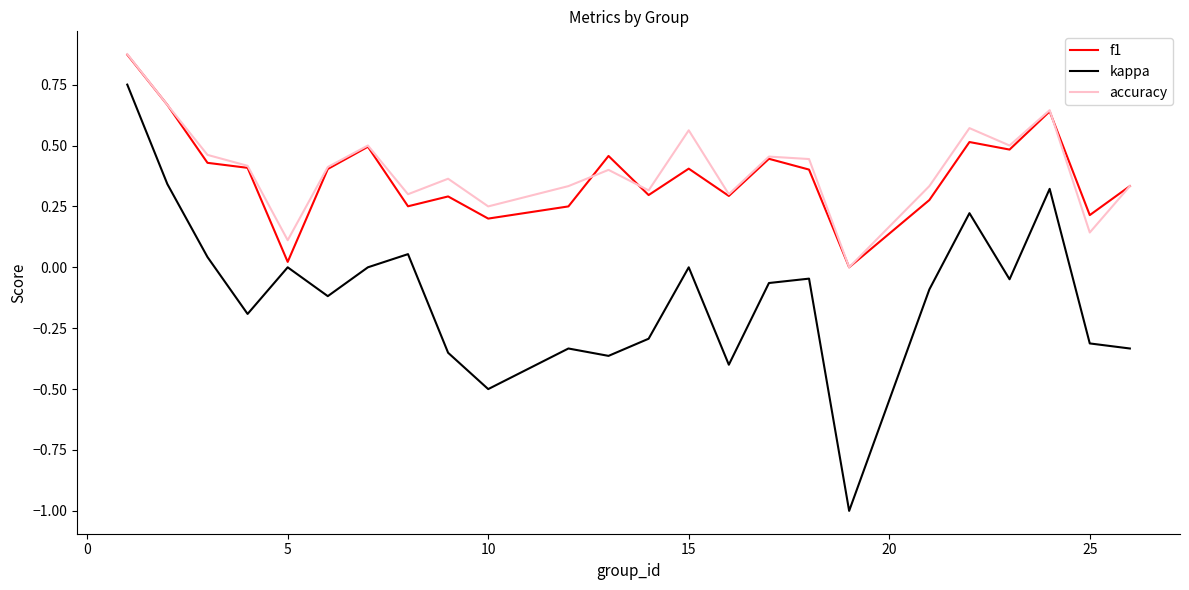

Which series has the widest spread of values?

kappa